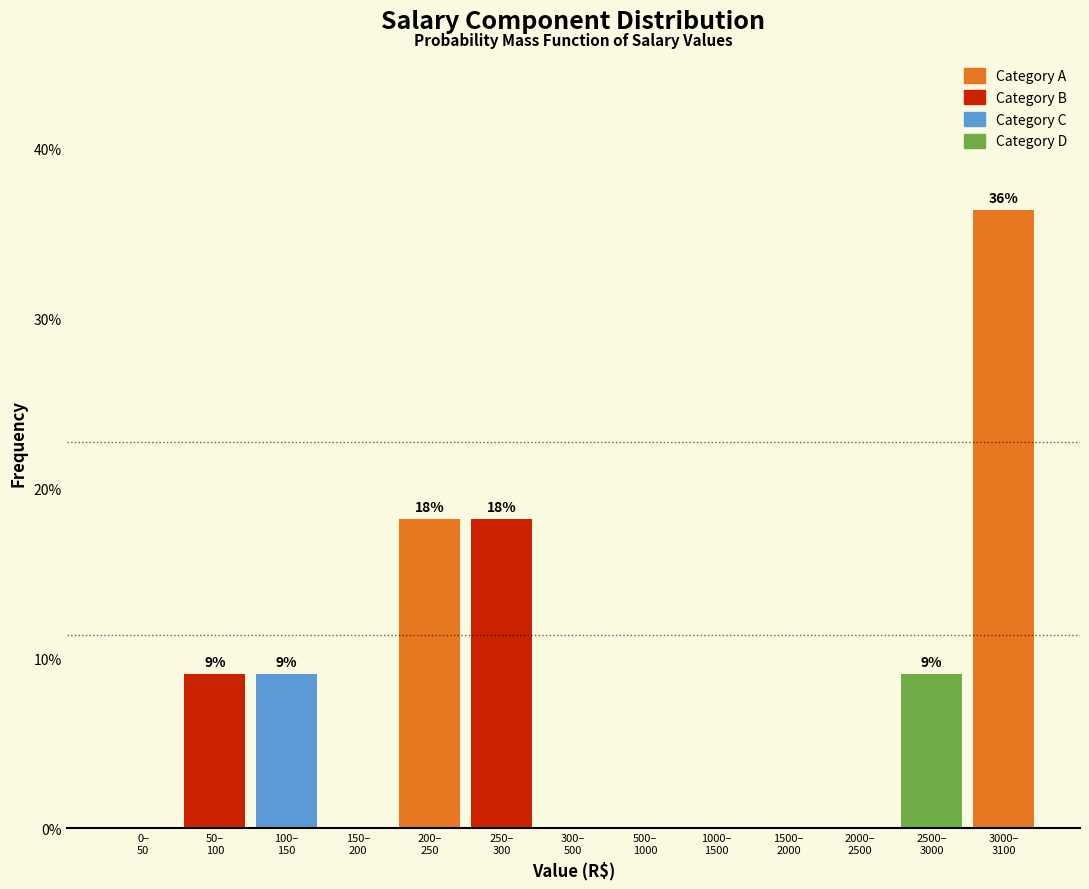

What is the sum of all values?

100.0